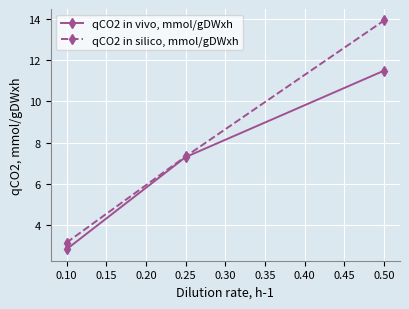

How many lines are shown in the chart?

2